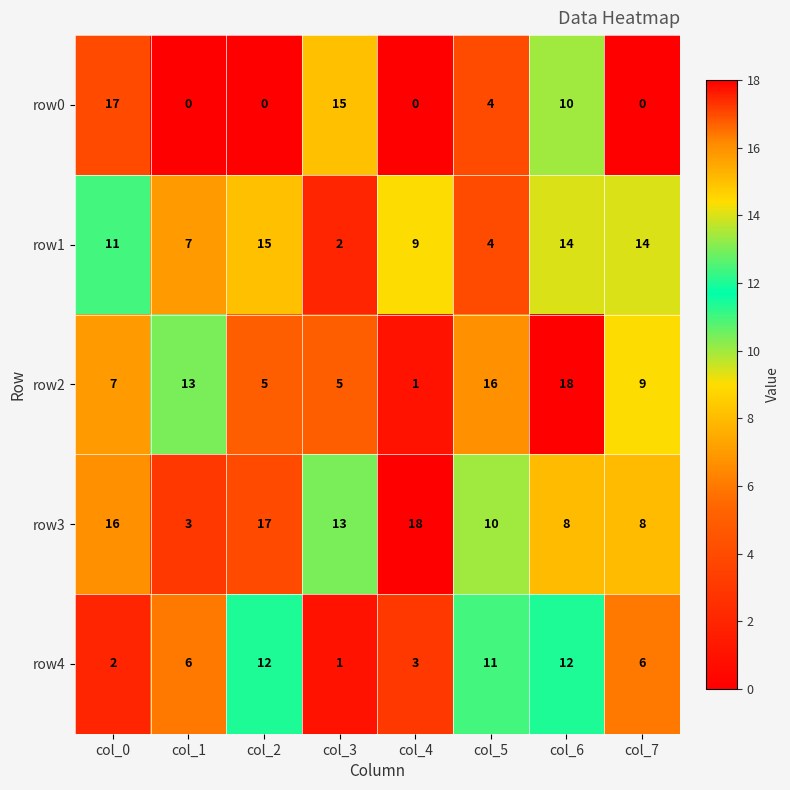

The value of row0 at col_4 is 0. True or false?

True